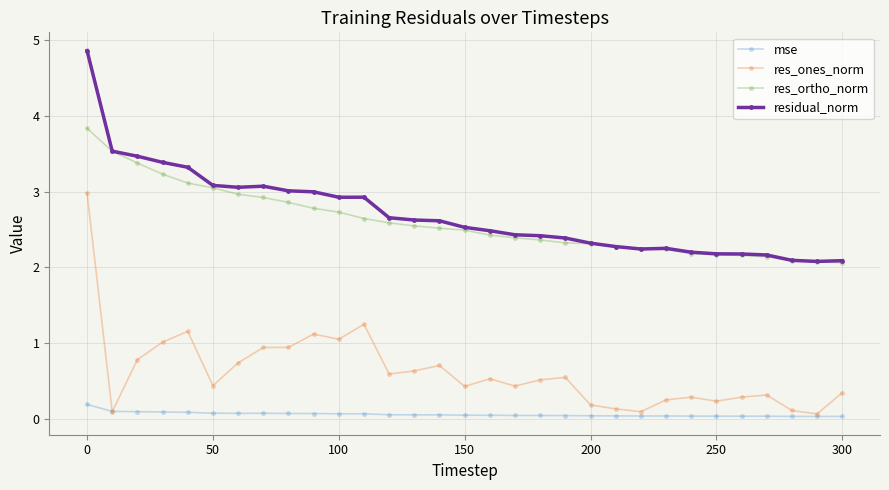

What is the highest value of the res_ortho_norm series?

3.8